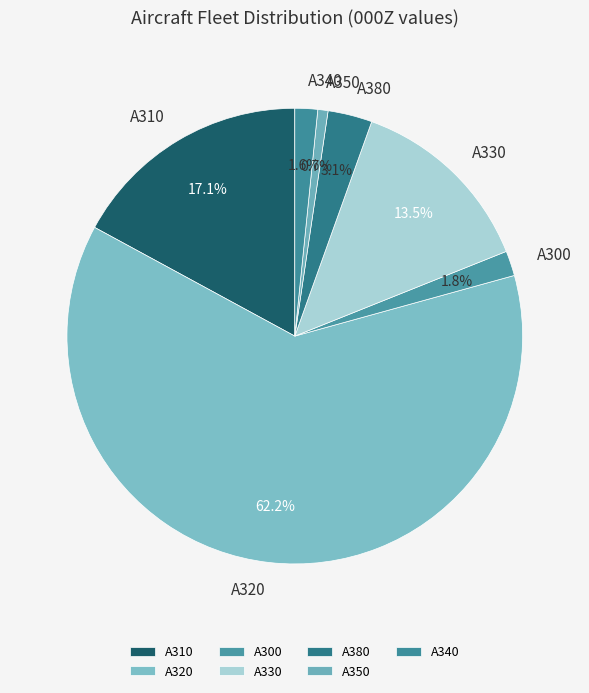

Which category has the smallest portion of the pie?

A350